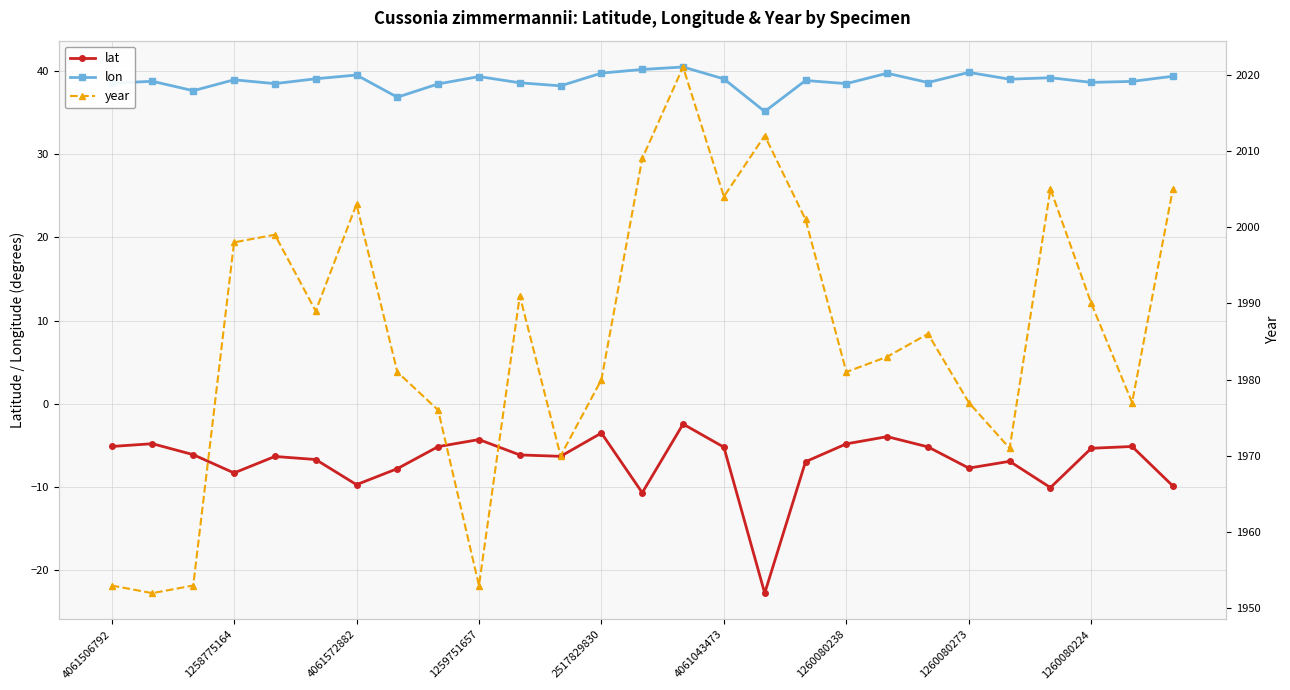

Does the chart display data point markers on the line(s)?

Yes